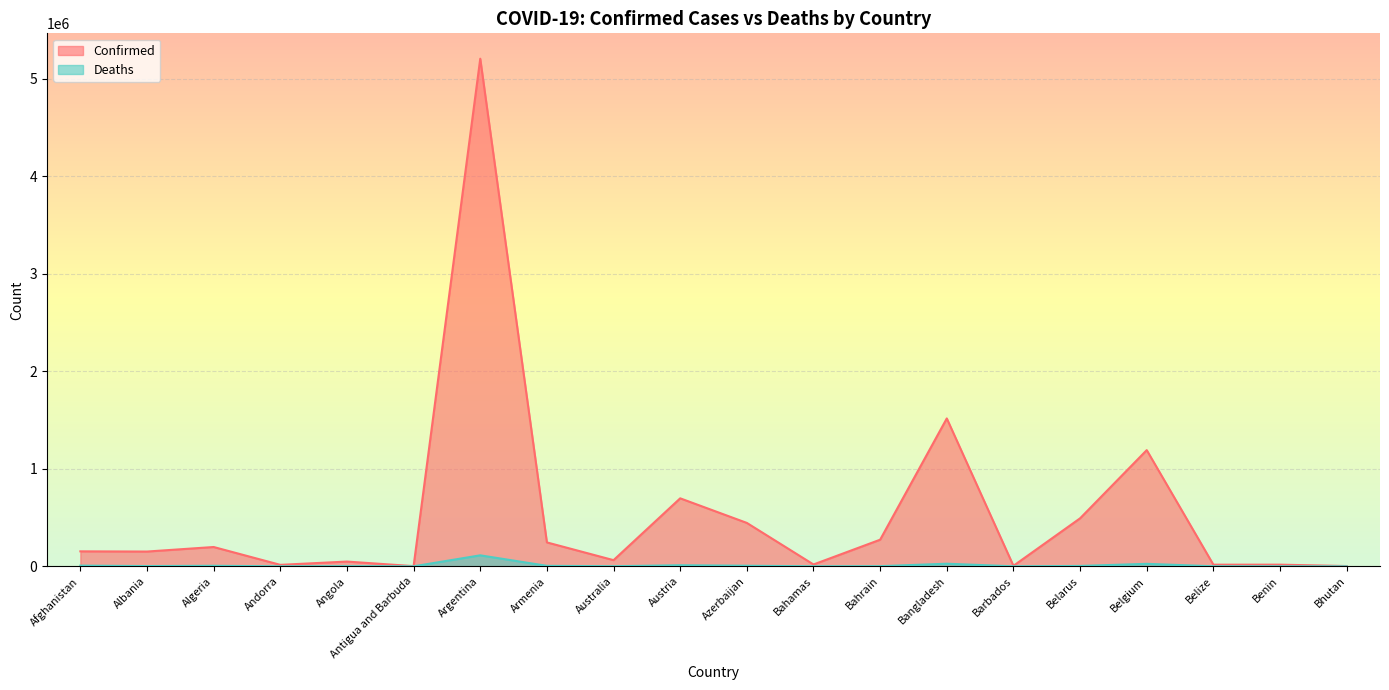

Which series has the largest range (max minus min)?

Confirmed